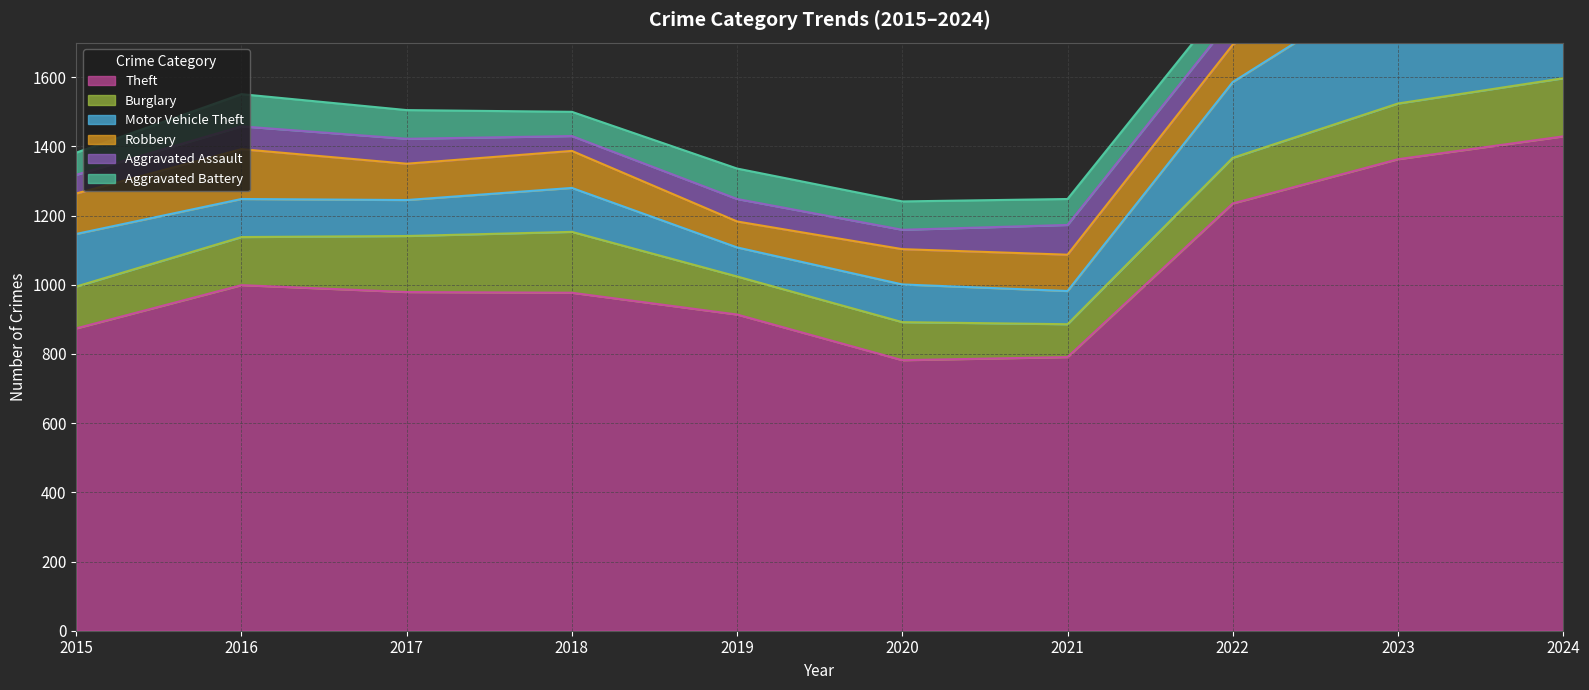

Reading left to right, what are all the values shown in this chart?

Theft: 874	999	979	977	914	782	791	1235	1363	1429
Burglary: 121	139	162	176	110	110	95	132	161	168
Motor Vehicle Theft: 152	110	104	127	84	109	96	219	363	256
Robbery: 117	144	105	107	75	102	105	108	113	120
Aggravated Assault: 54	66	72	43	65	56	86	78	110	109
Aggravated Battery: 64	93	83	70	88	82	75	71	102	122